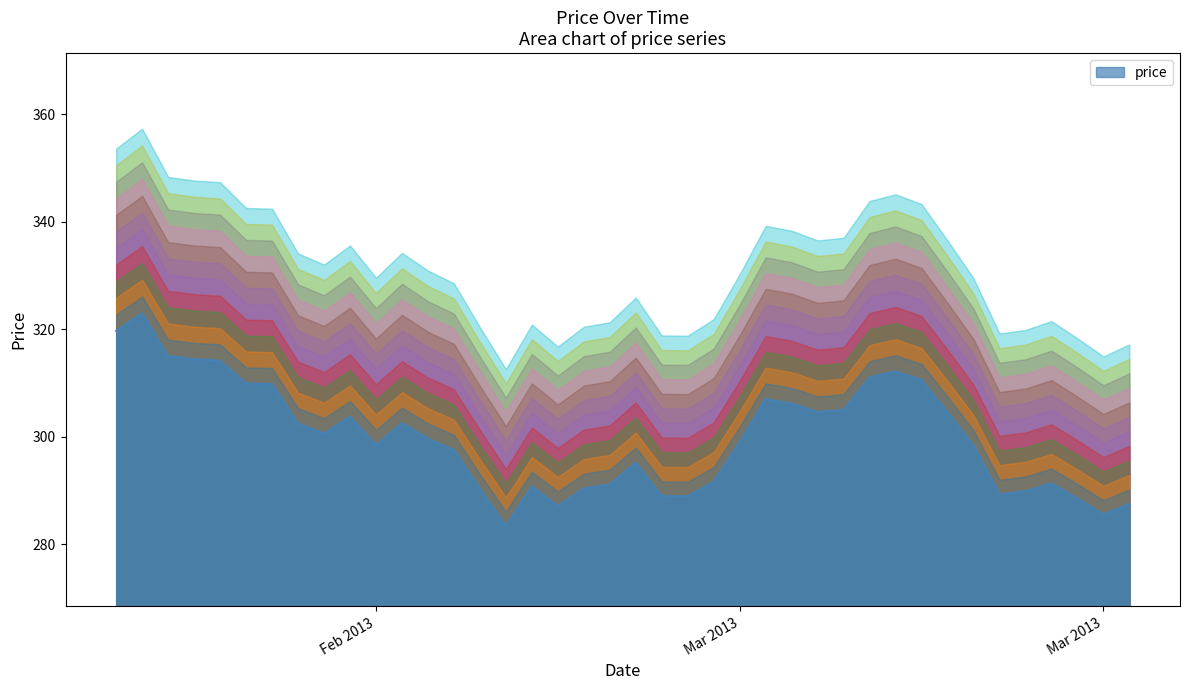

What is the average value?

297.1